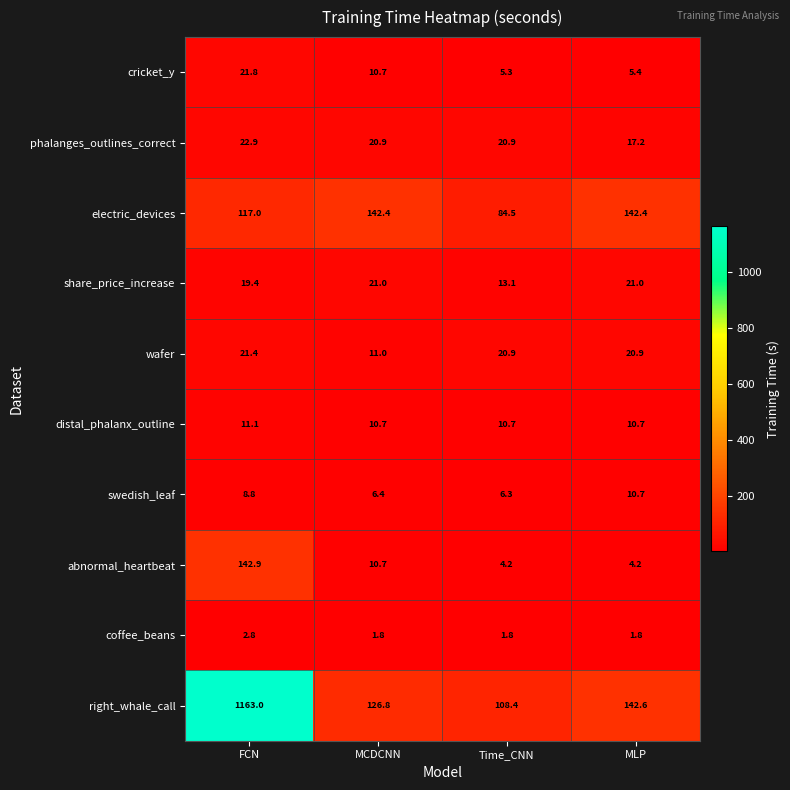

The value of distal_phalanx_outline at FCN is 11.1. True or false?

True